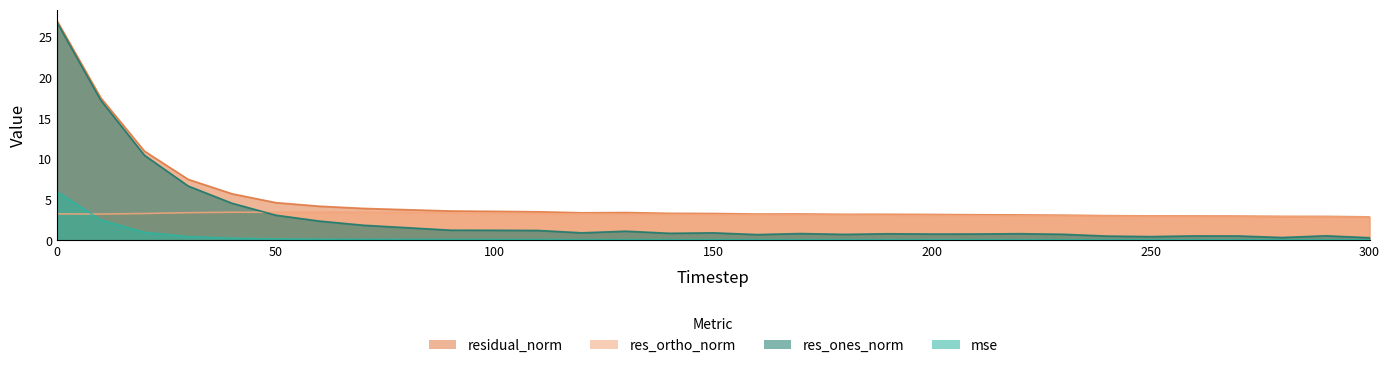

What is the difference between the res_ortho_norm values at 260 and 180?

0.2